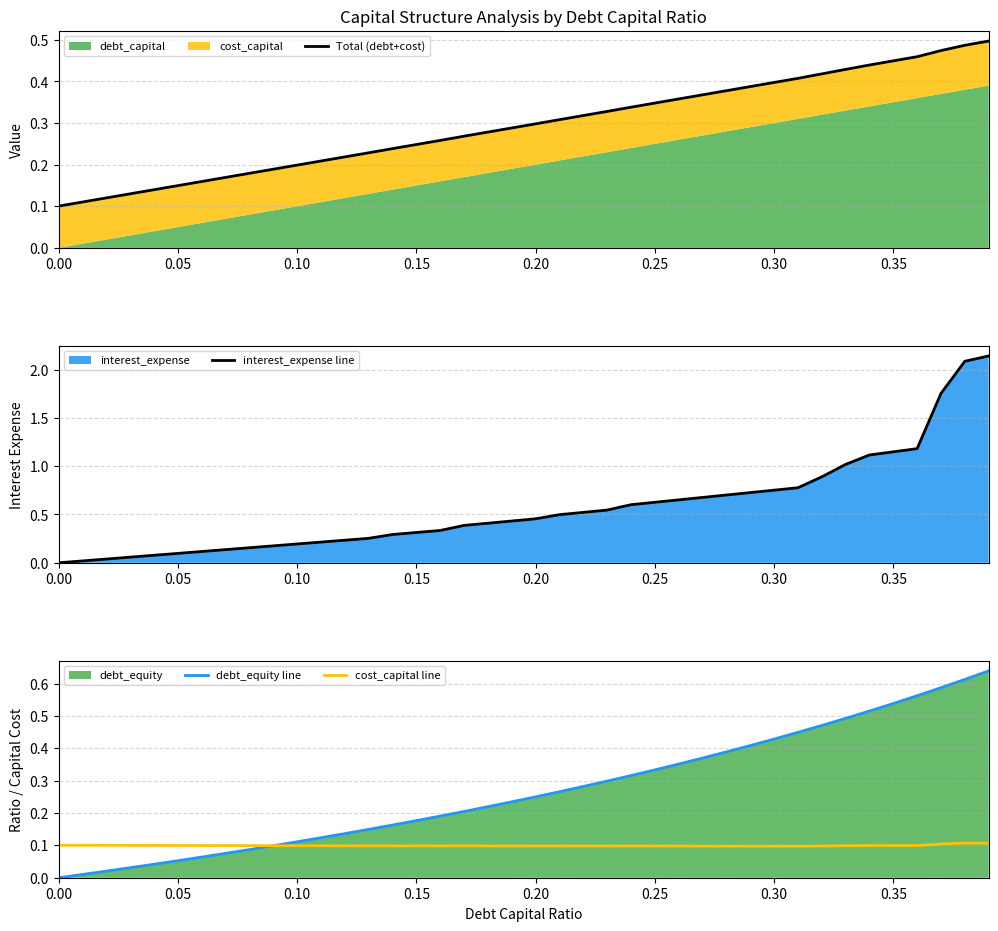

True or false: debt_equity line has more than 2 points higher than both neighbors.

False